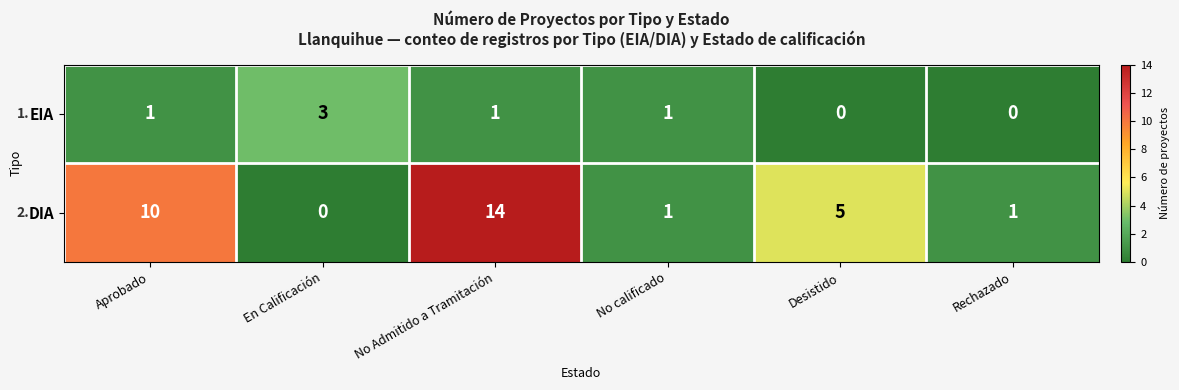

What is the highest value of the EIA series?

3